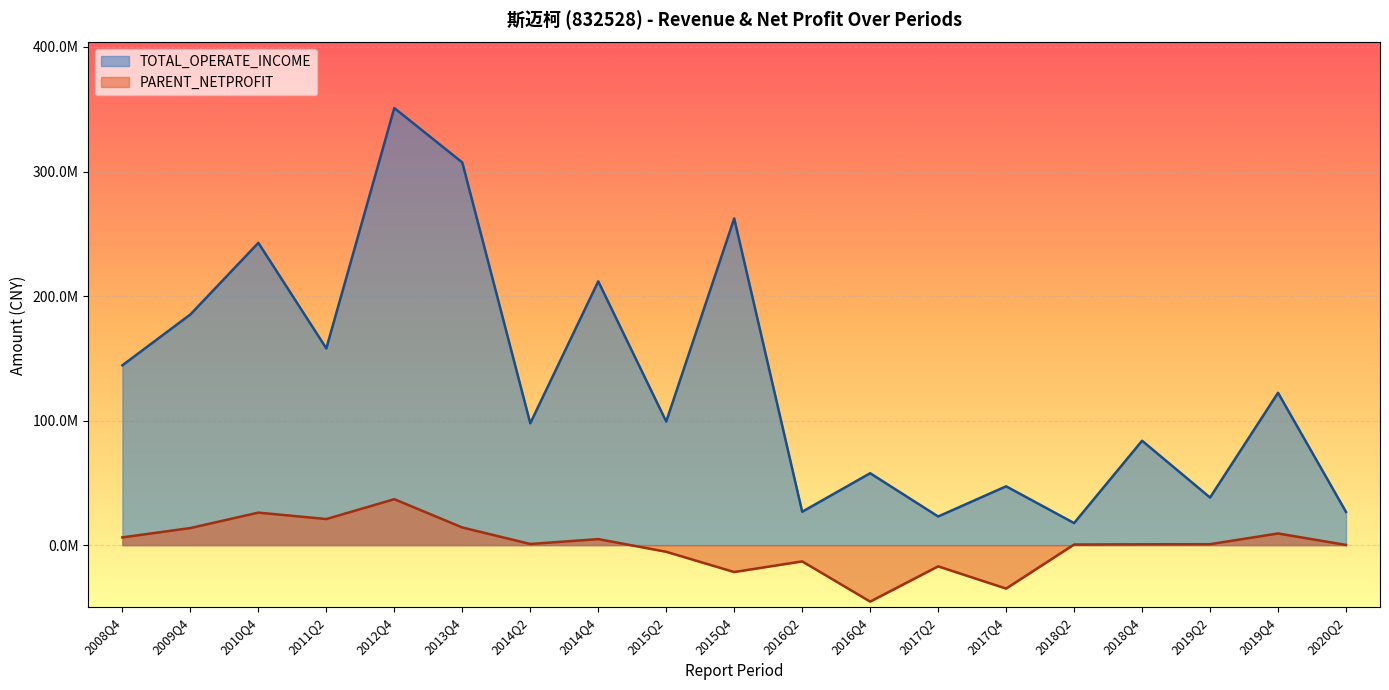

How many data points in TOTAL_OPERATE_INCOME are less than 99241367?

9